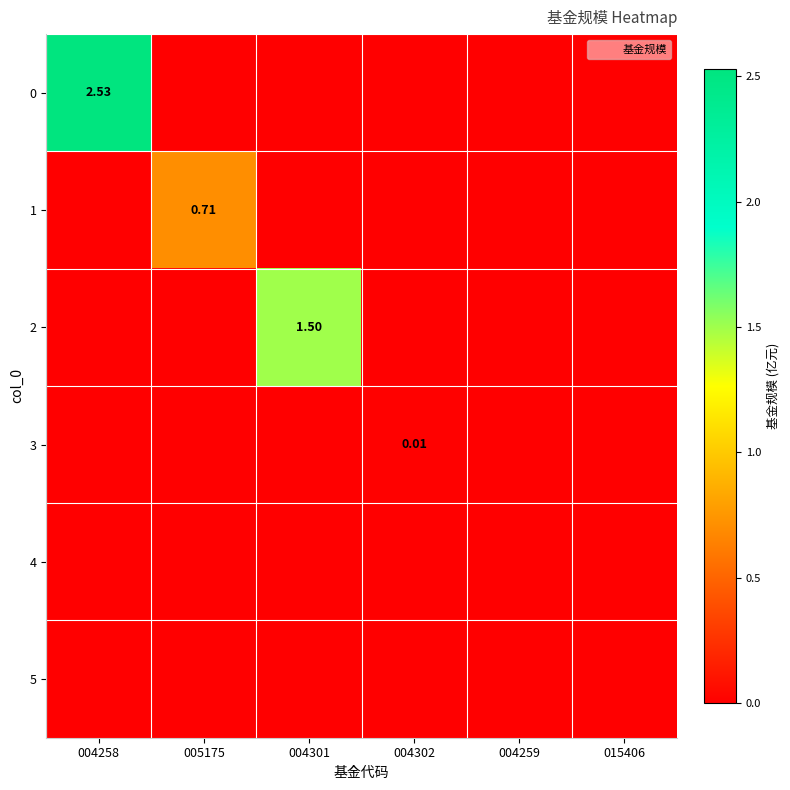

The value of 2 at 004259 is 1.0. True or false?

False